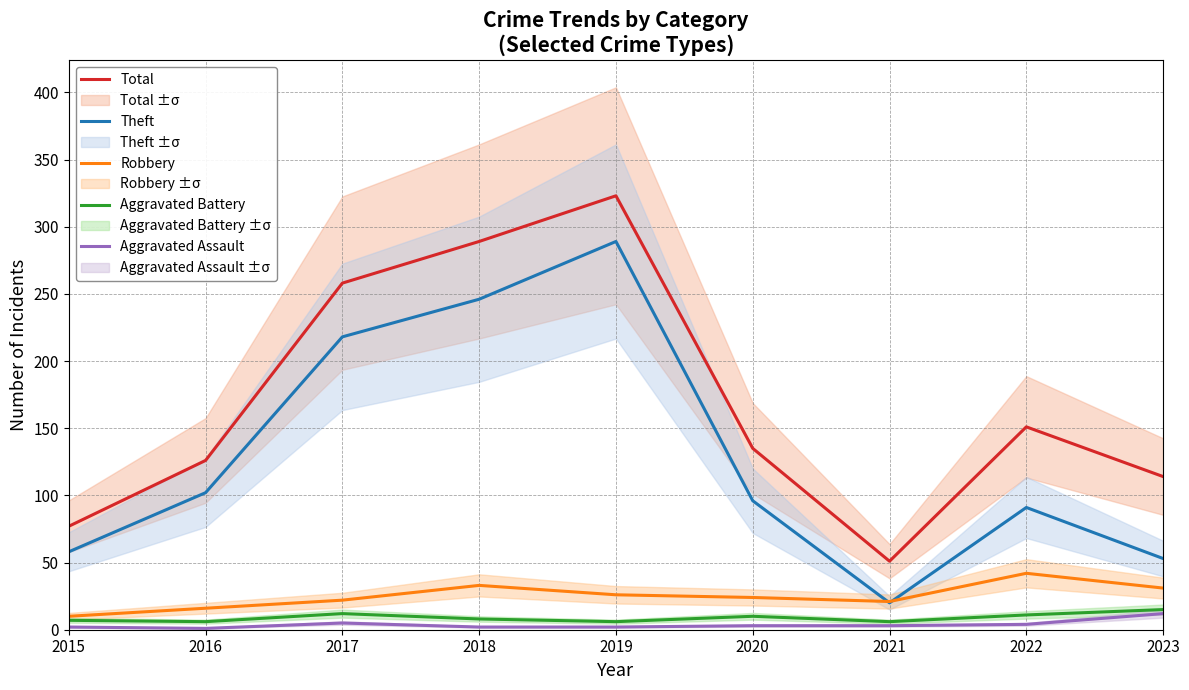

What is the difference between the highest and lowest values at 2022?

147